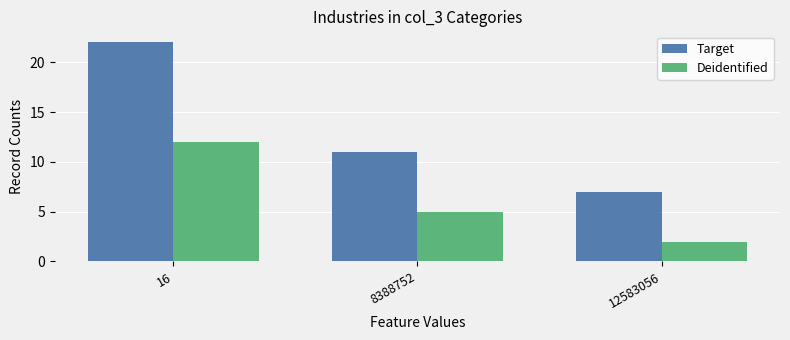

How many categories are shown in the chart?

3